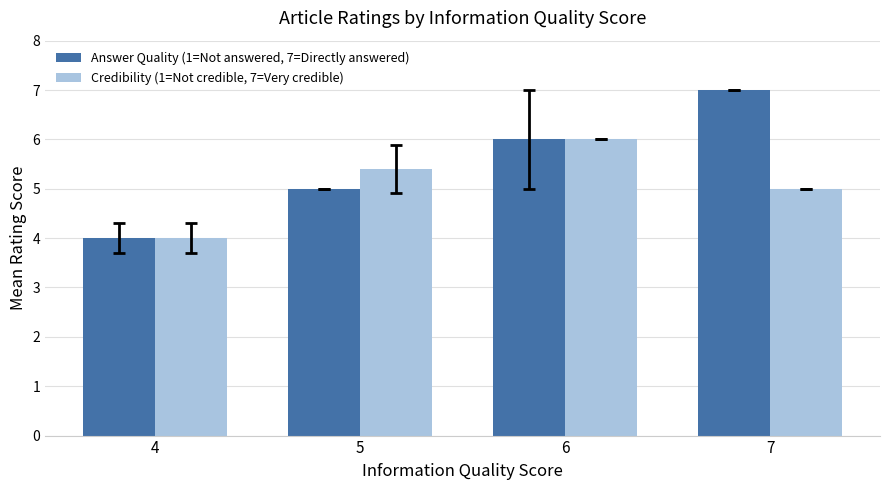

How many distinct data groups are displayed?

2